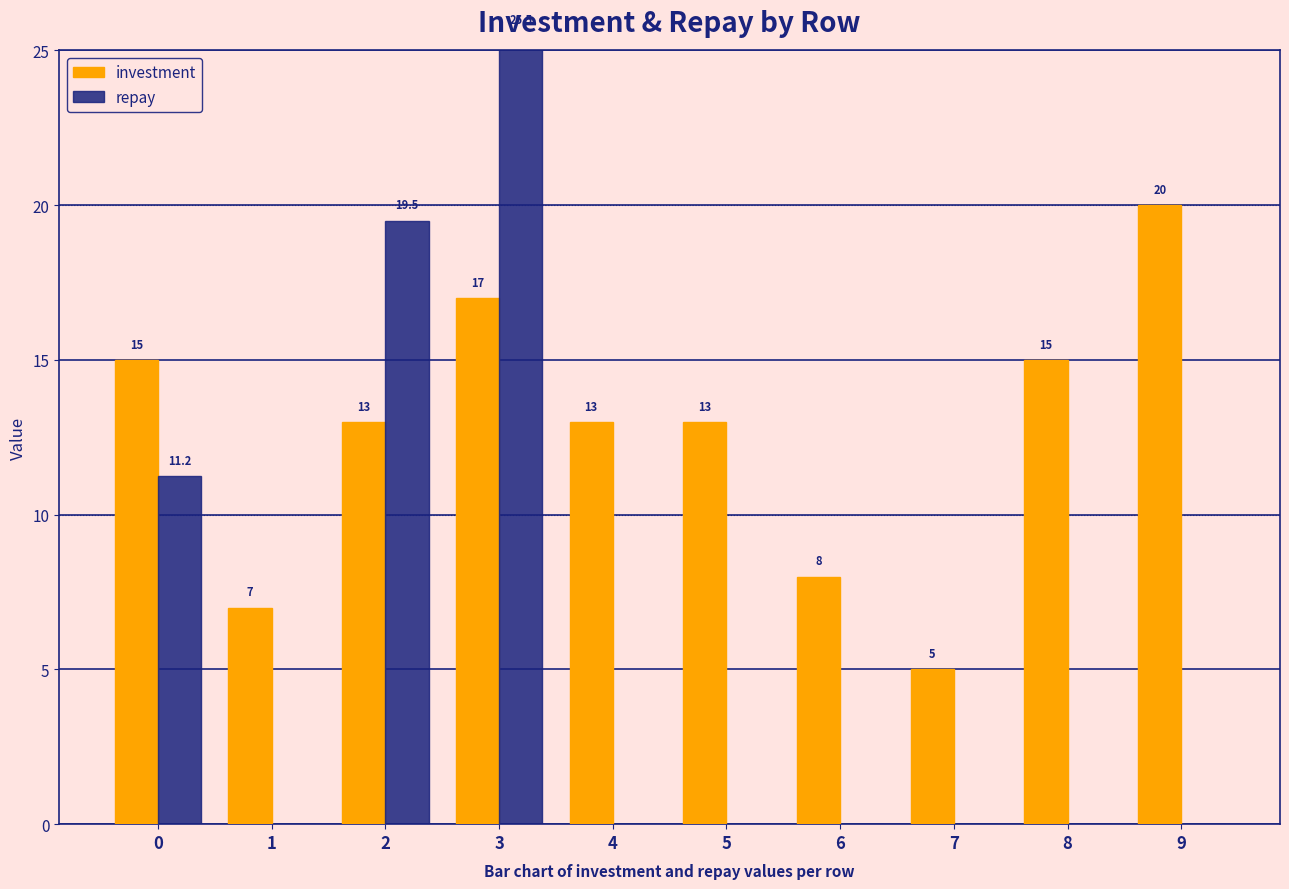

The repay series shows 0.0 at 7. True or false?

True